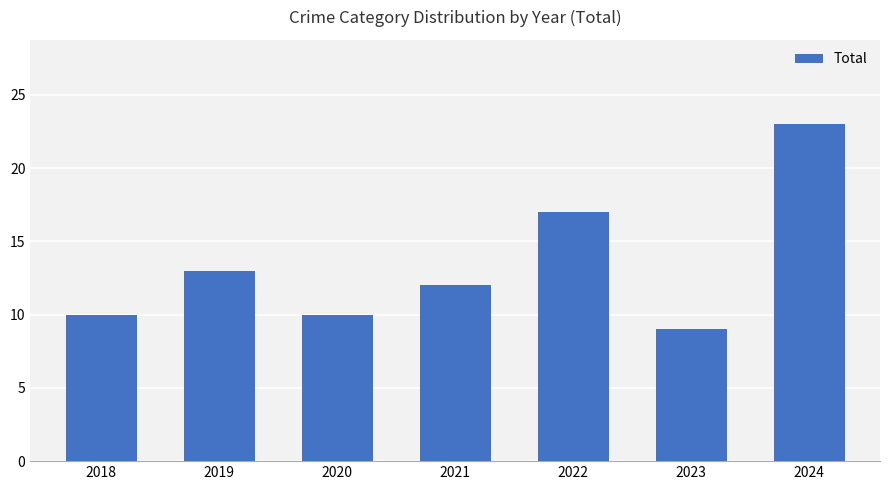

What is the difference between the values at 2019 and 2018?

3